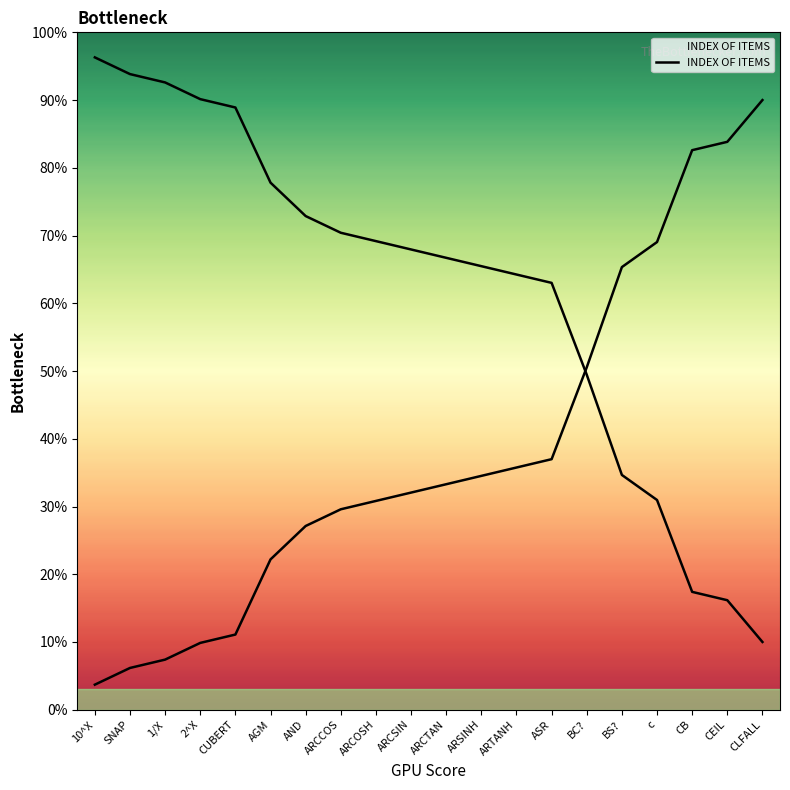

What is the difference between the values at CLFALL and CUBERT?

78.9